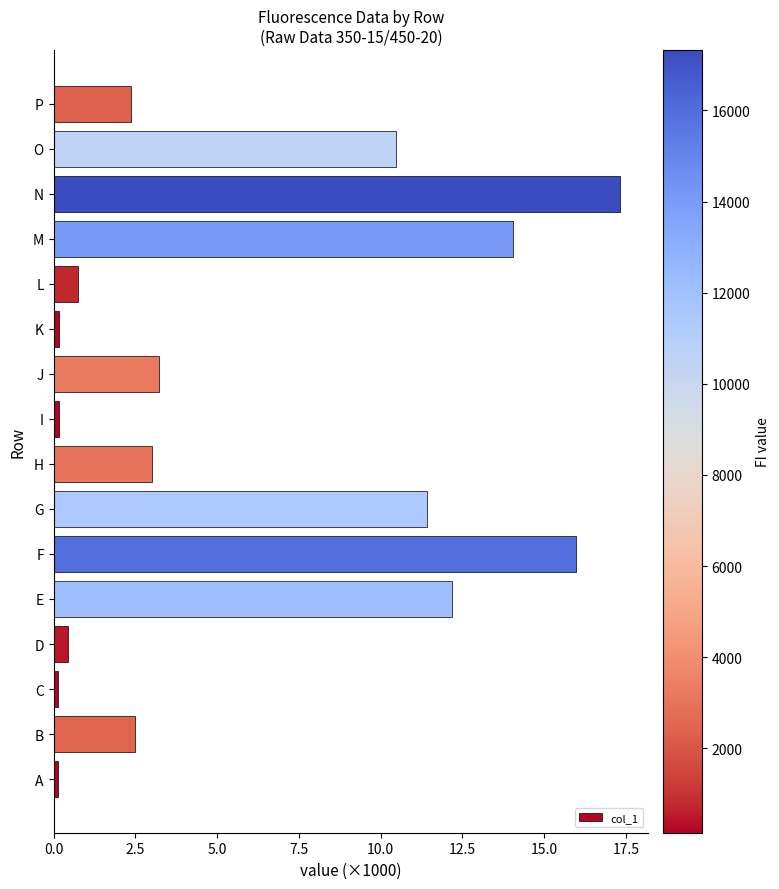

Where is the data nearest to the value 8?

O